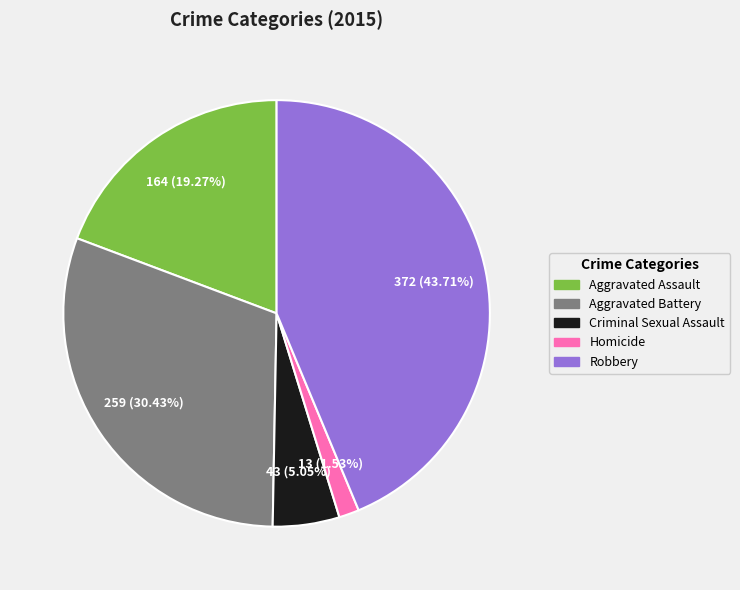

To the nearest percent, what is the difference between the largest and smallest slice percentages?

42%